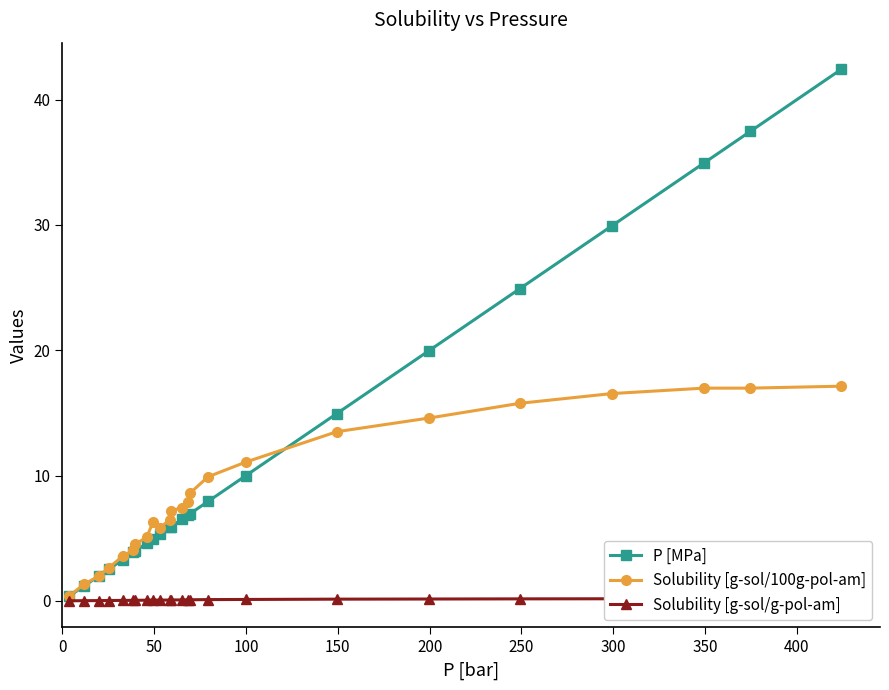

Which series has the largest total across all categories?

P [MPa]